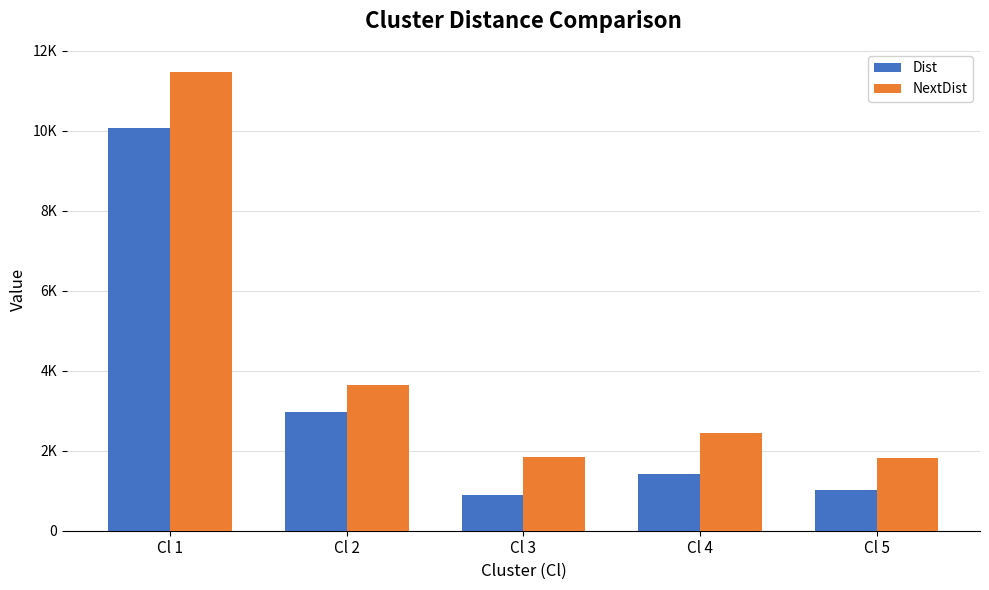

What is the highest value of the Dist series?

10059.2